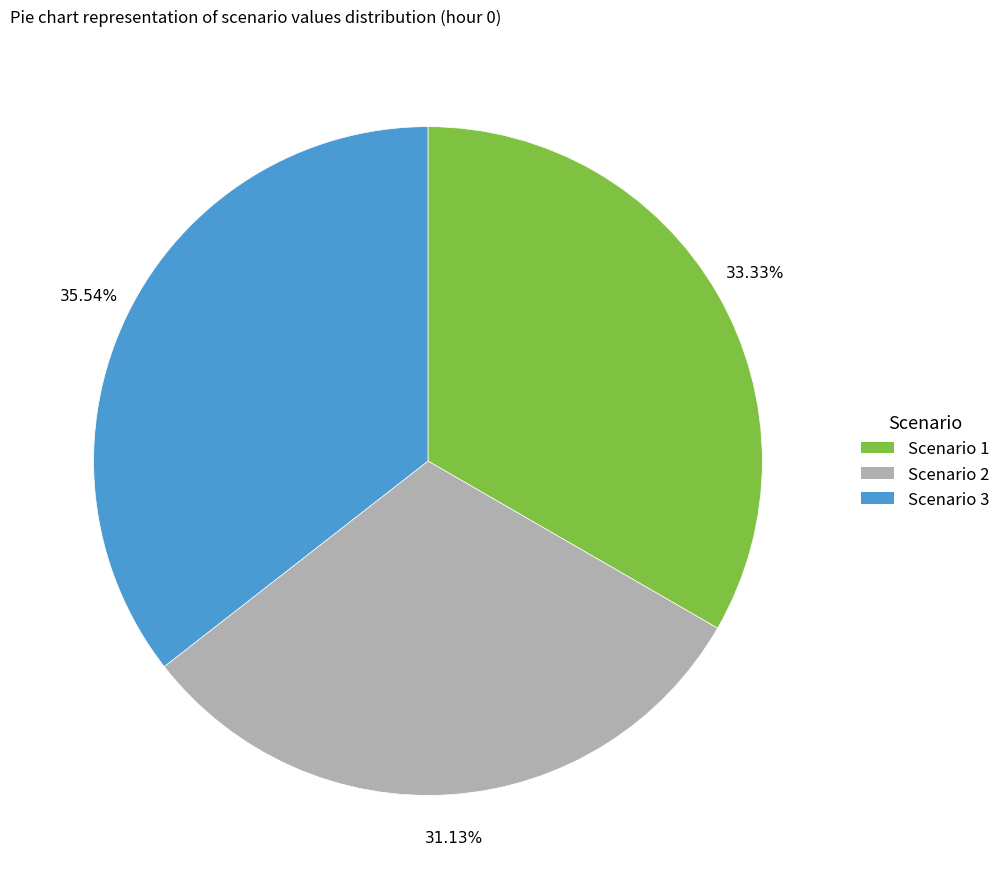

Rank the categories by value from highest to lowest.

Scenario 3, Scenario 1, Scenario 2